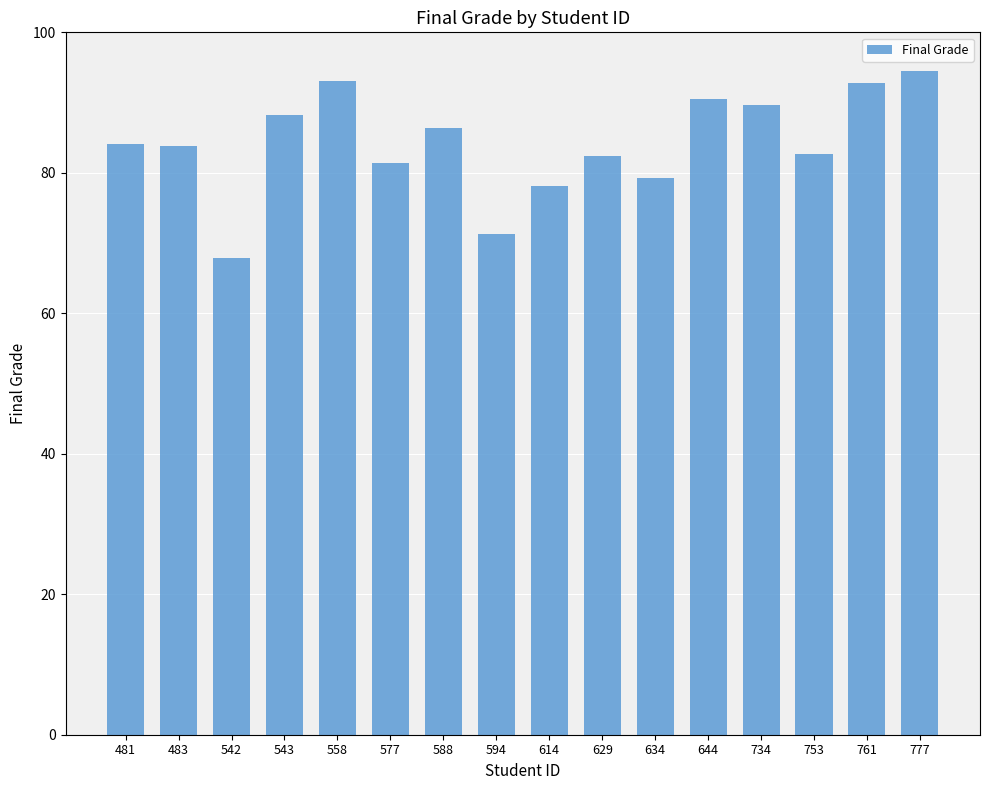

Does the chart contain stacked bars?

No